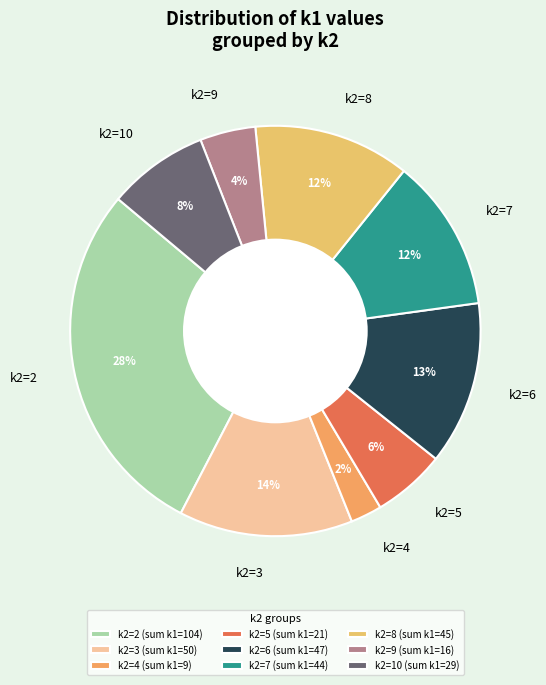

Which has a higher value, k2=10 or k2=3?

k2=3